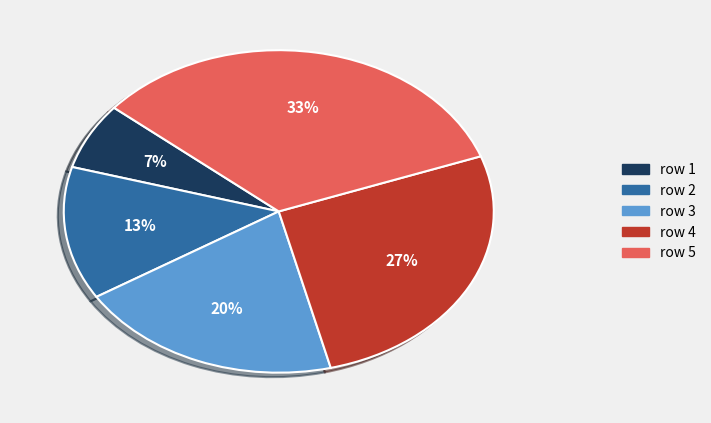

Count the number of slices in the pie.

5